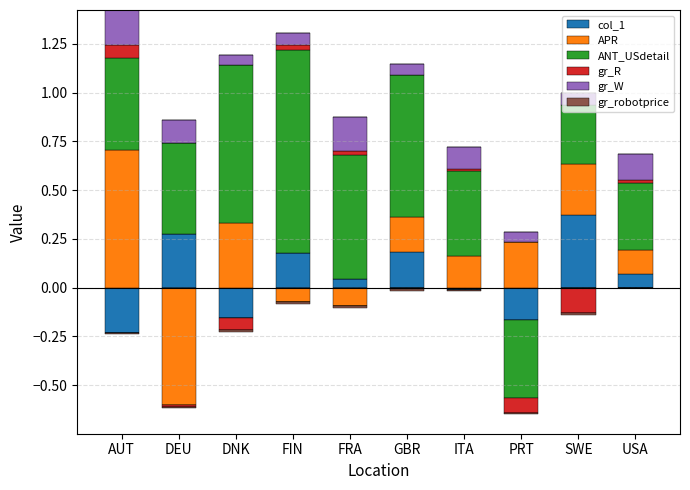

How many series are shown in this chart?

6